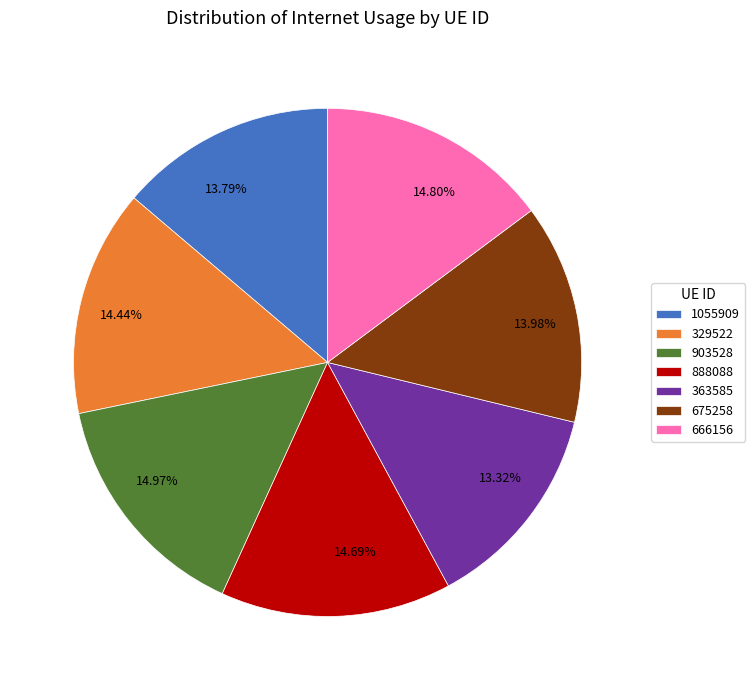

How many segments does this pie chart have?

7